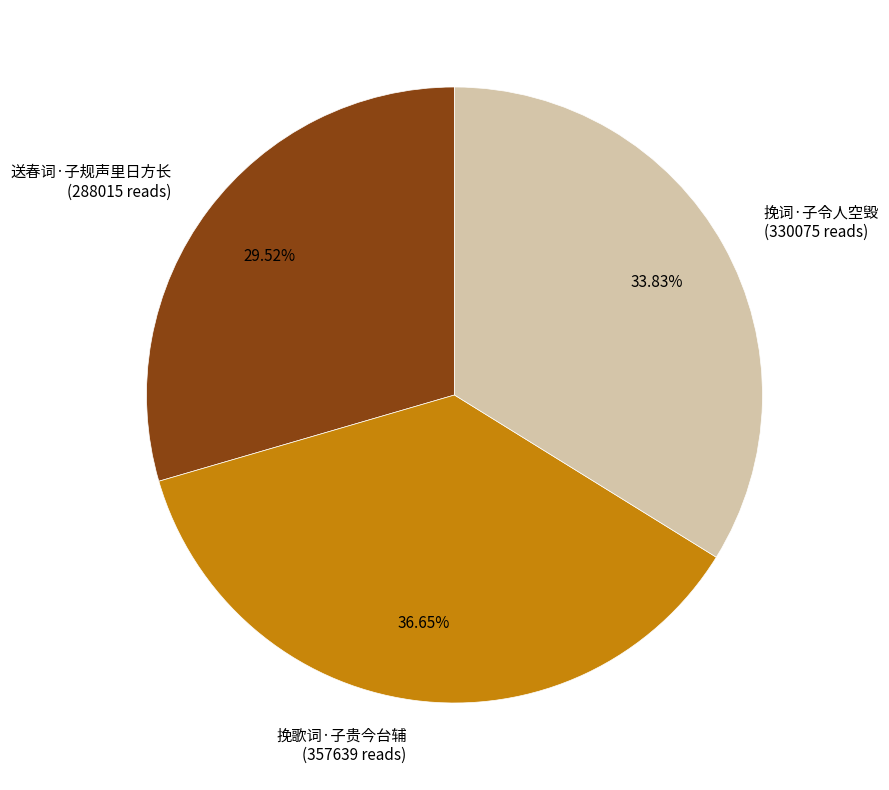

Is there a majority slice in this chart?

No